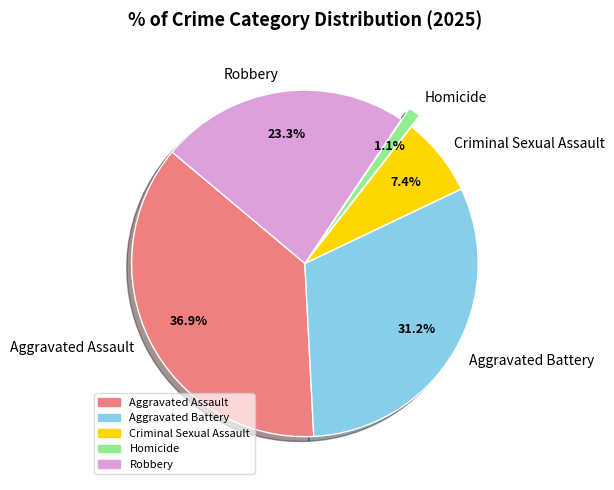

Does any single category account for the majority?

No